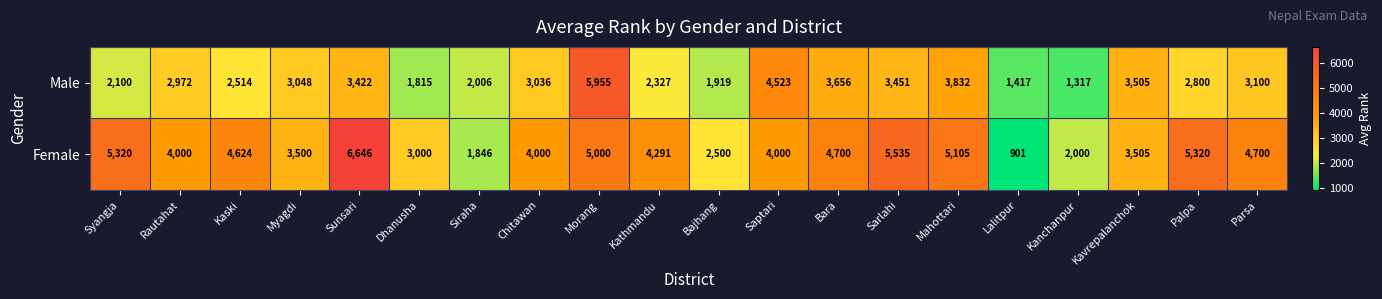

Is it true that Female equals 4000 at Chitawan?

True